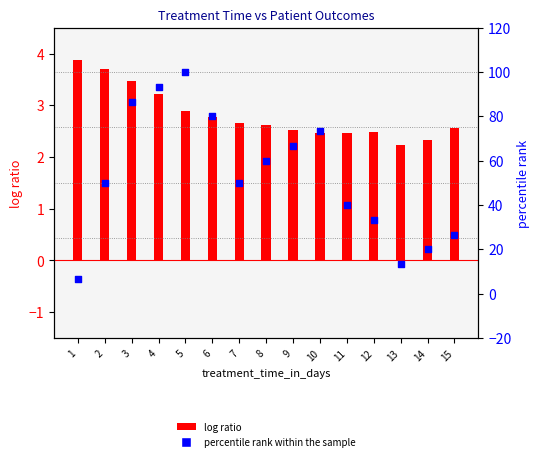

What are all the series names shown in the legend?

log ratio, percentile rank within the sample